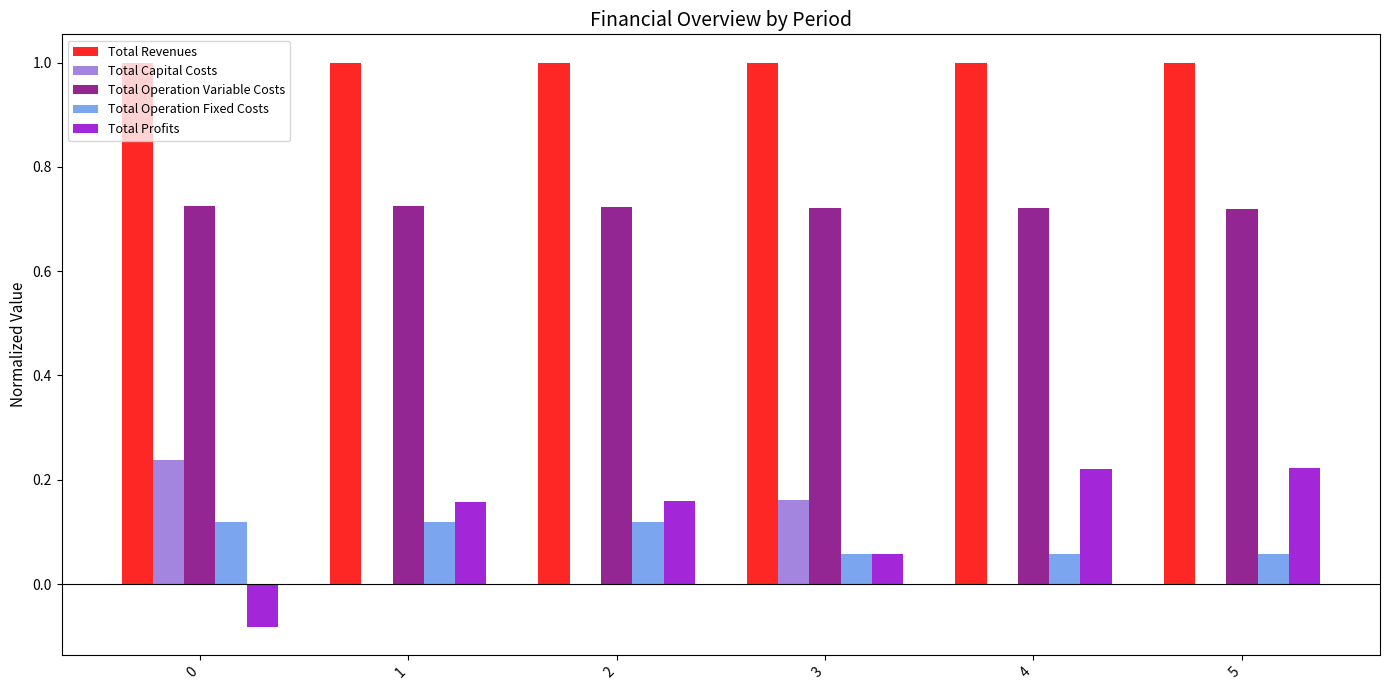

True or false: Total Profits has a value of -0.0 at 0.

False